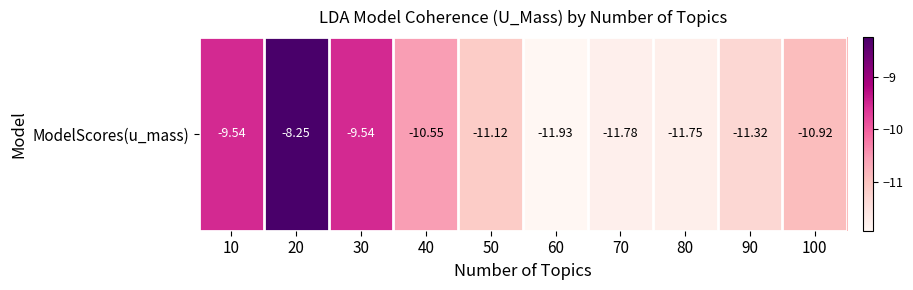

Which category has the lowest value across all series?

60